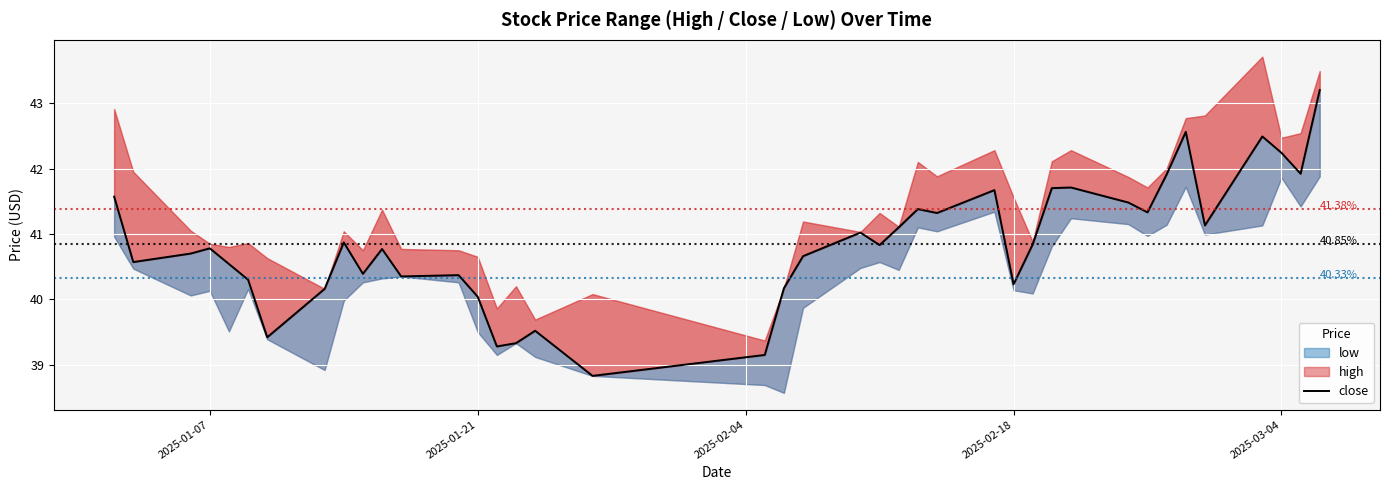

Reading right to left, extract all data points from this chart.

43.2	41.9	42.2	42.5	41.1	42.6	41.9	41.3	41.5	41.7	41.7	40.8	40.2	41.7	41.3	41.4	41.1	40.8	41.0	40.7	40.2	39.1	38.8	39.5	39.3	39.3	40.0	40.4	40.4	40.8	40.4	40.9	40.2	39.4	40.3	40.5	40.8	40.7	40.6	41.6